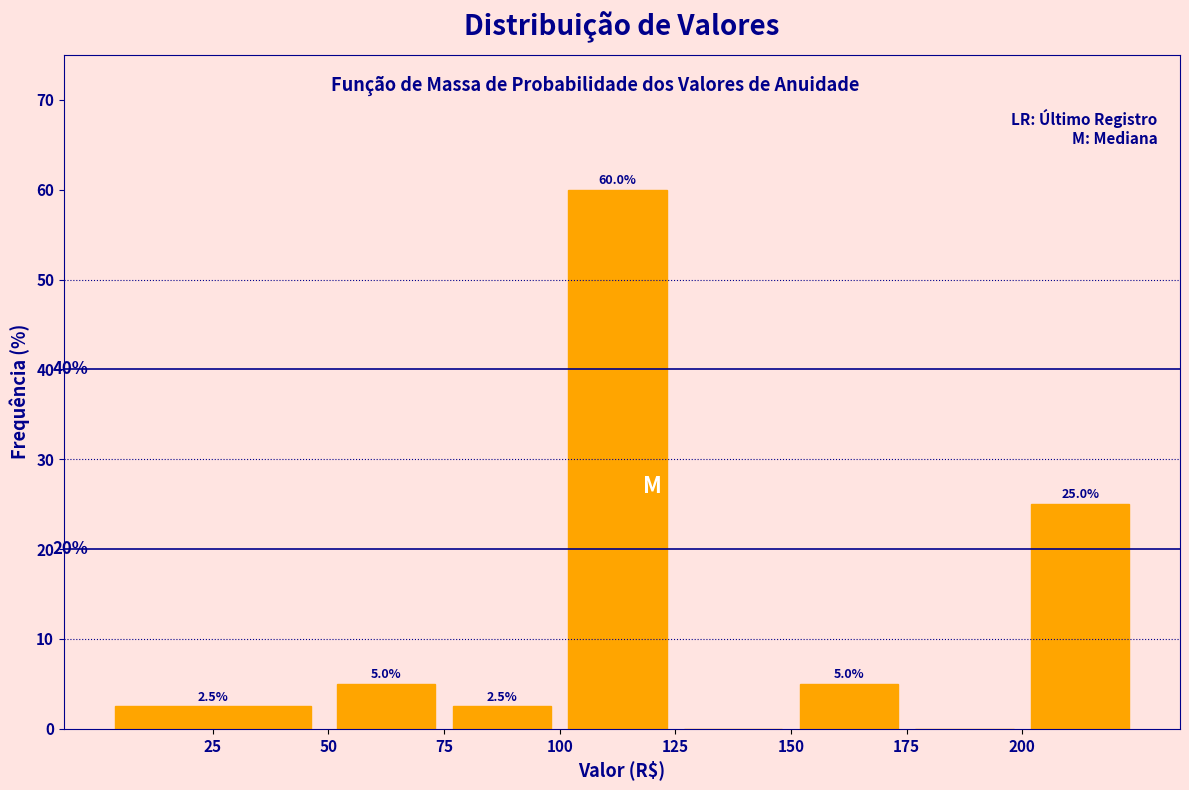

Over which range of the x-axis is the bar tallest?

100 to 125